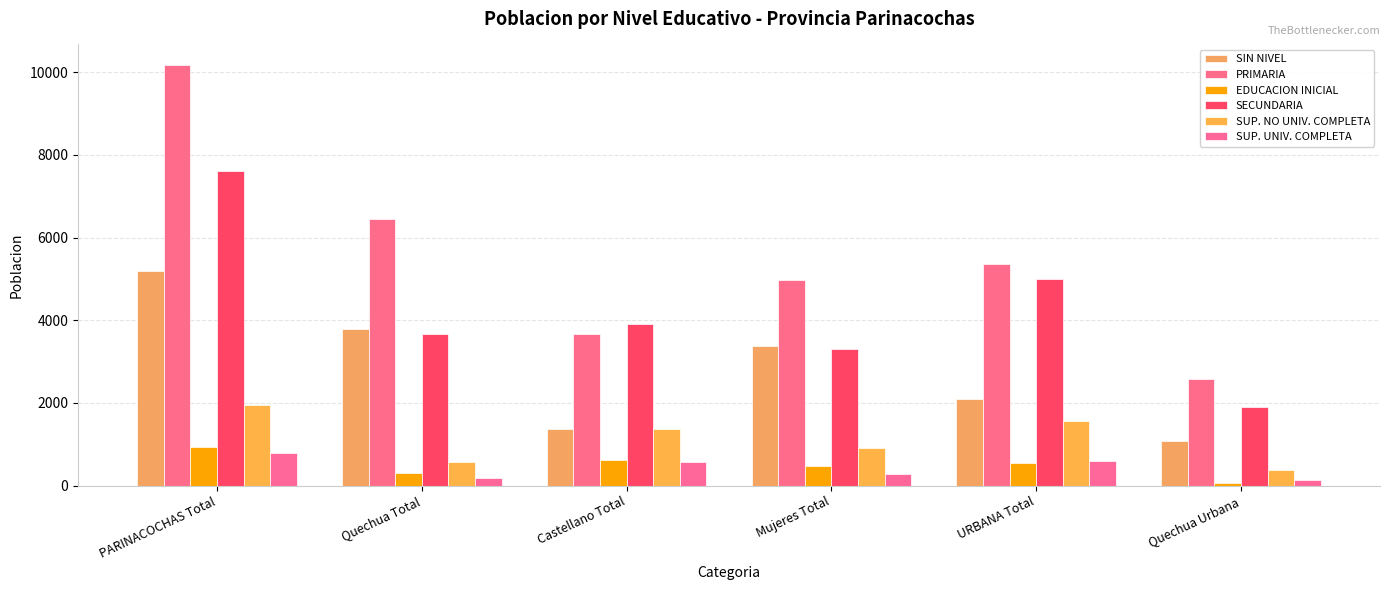

What position from the left is Quechua Total?

2